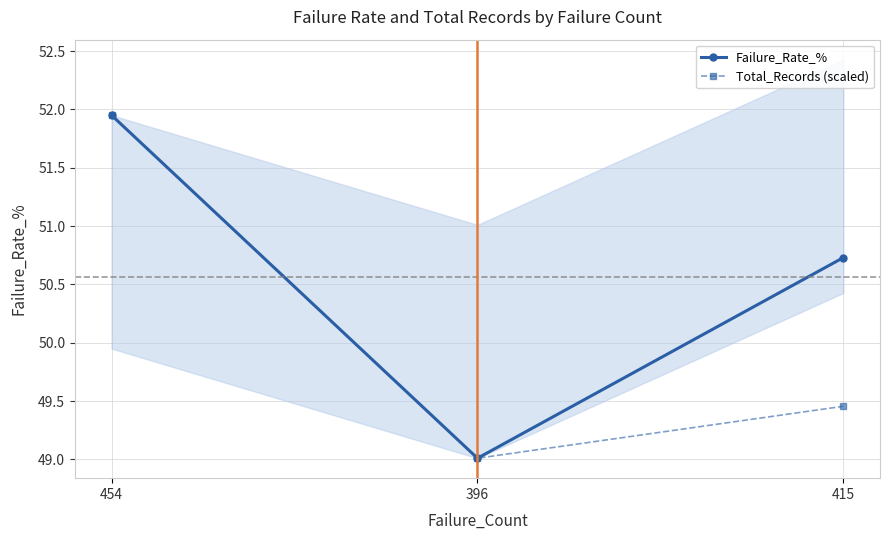

True or false: Total_Records (scaled) has a value of 30.8 at 396.

False